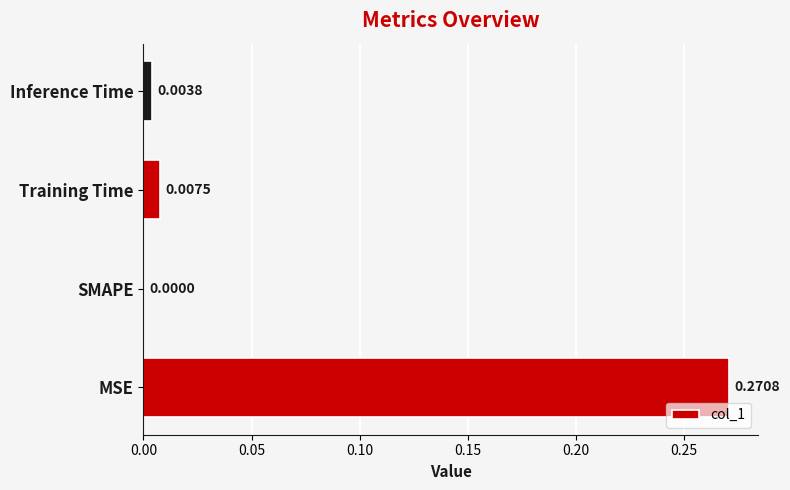

At which label is the value closest to 0?

SMAPE